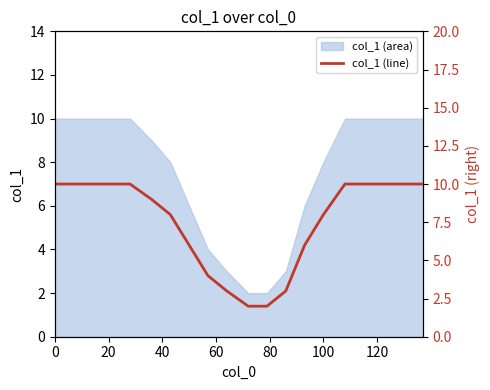

How many values are below 10?

10